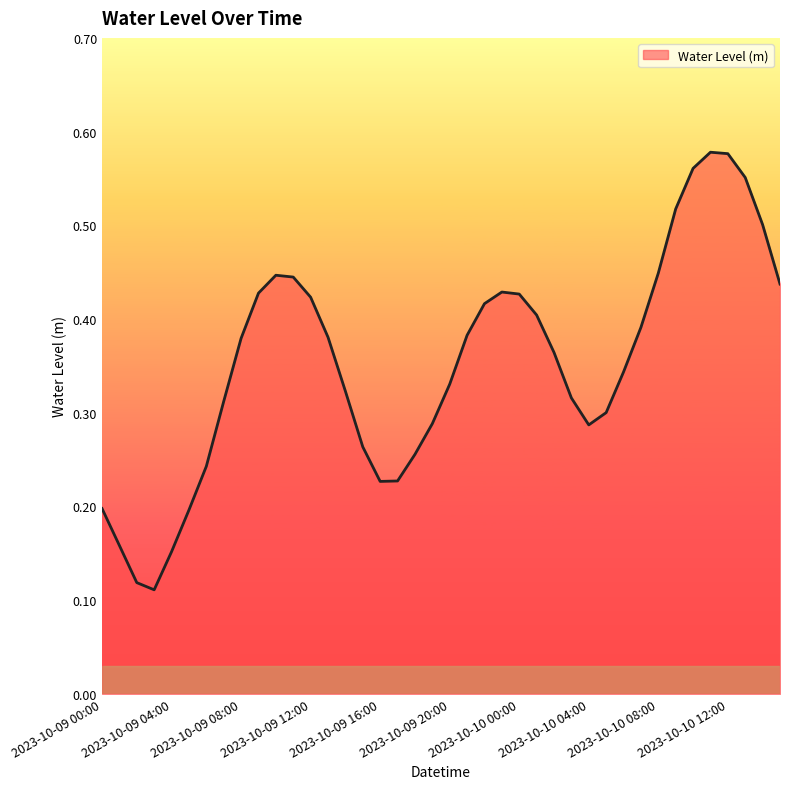

Does the chart display data point markers on the line(s)?

No